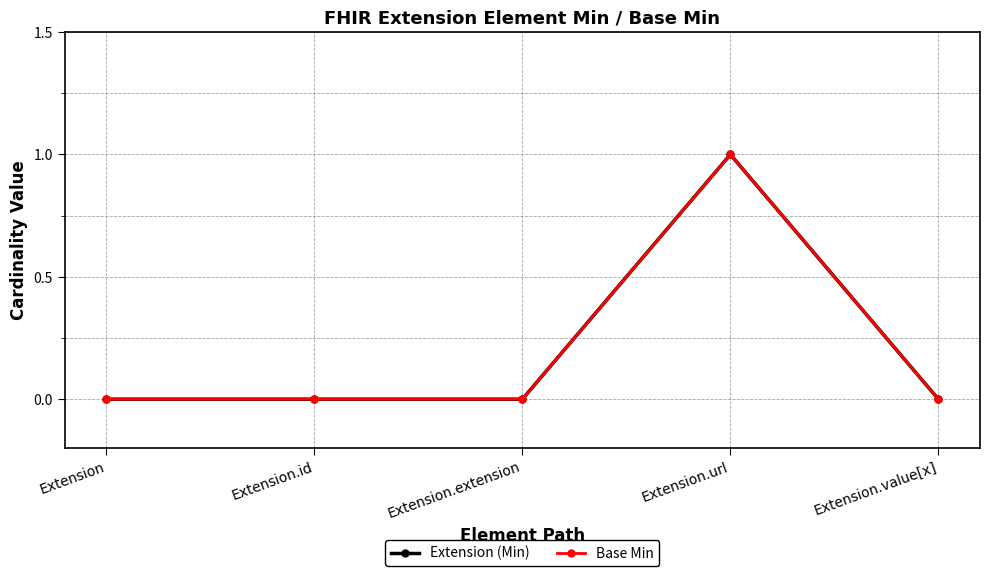

What position from the right is Extension.extension?

3